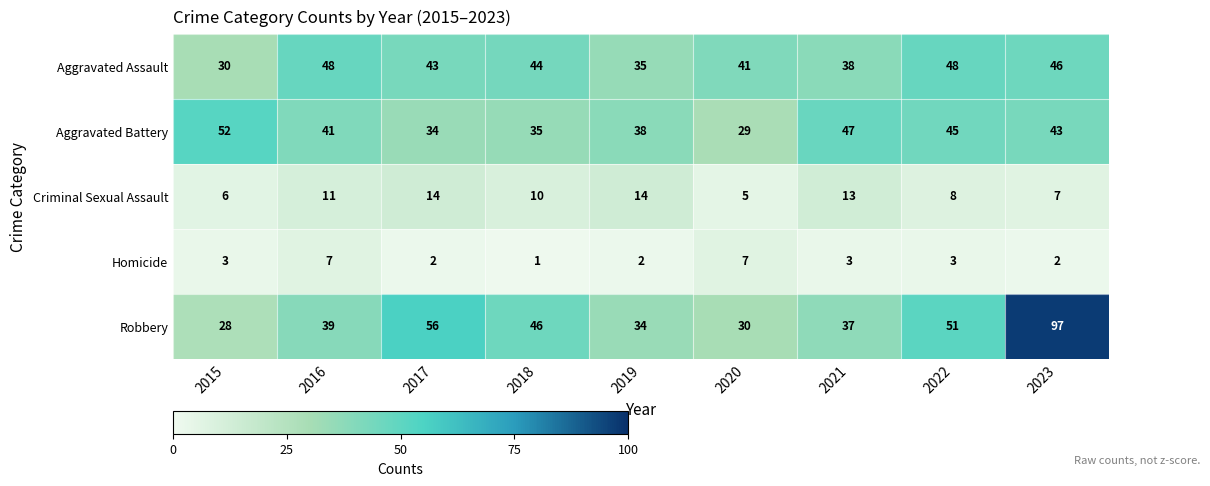

Is it true that Criminal Sexual Assault equals 10 at 2017?

False